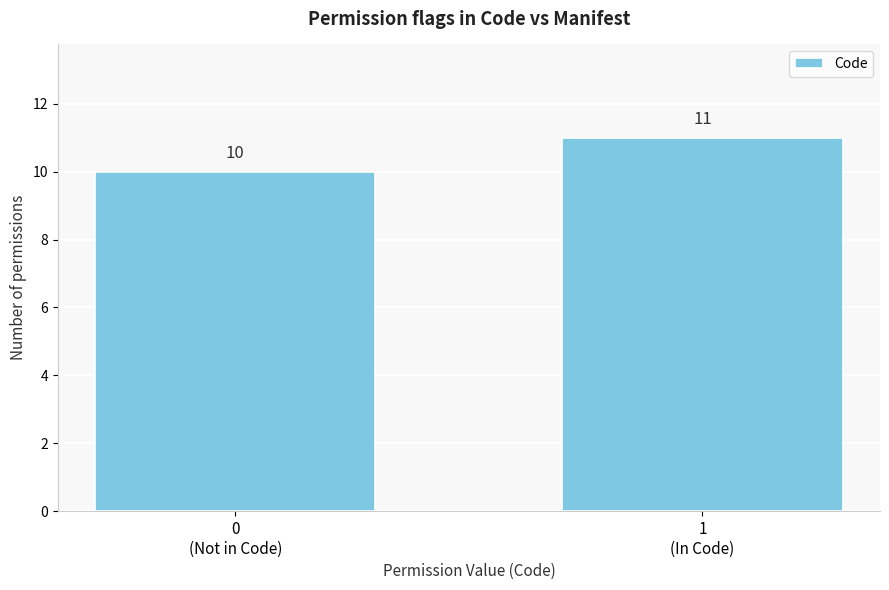

Reading right to left, what are all the values shown in this chart?

11	10